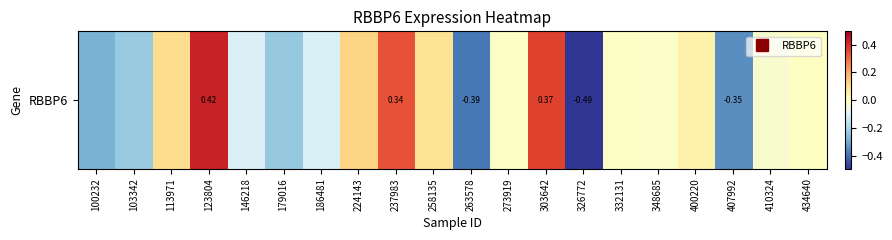

List the labels in order of value, largest first.

123804, 303642, 237983, 224143, 113971, 258135, 400220, 434640, 332131, 273919, 348685, 410324, 146218, 186481, 103342, 179016, 100232, 407992, 263578, 326772